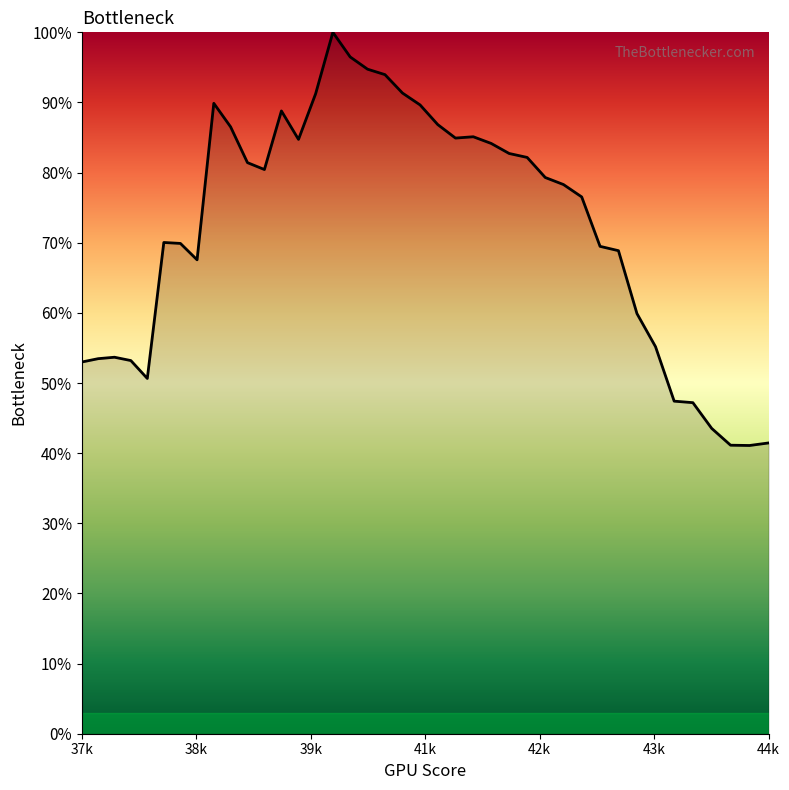

Reading left to right, list all the values displayed in this chart.

0.5	0.5	0.5	0.5	0.5	0.7	0.7	0.7	0.9	0.9	0.8	0.8	0.9	0.8	0.9	1.0	1.0	0.9	0.9	0.9	0.9	0.9	0.8	0.9	0.8	0.8	0.8	0.8	0.8	0.8	0.7	0.7	0.6	0.6	0.5	0.5	0.4	0.4	0.4	0.4